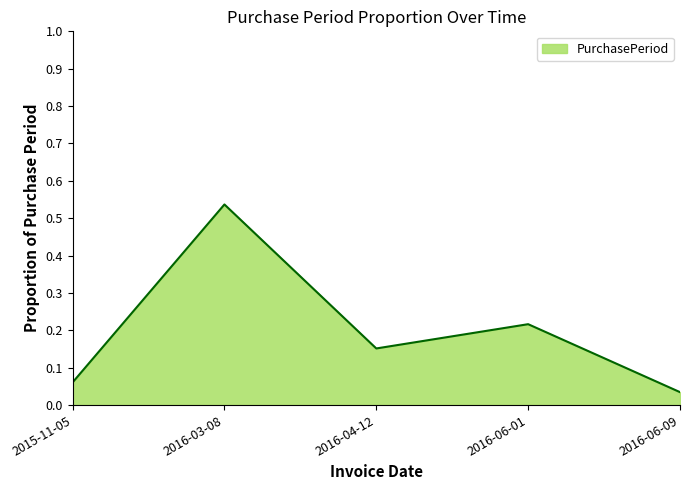

Where is the first local minimum?

2016-04-12